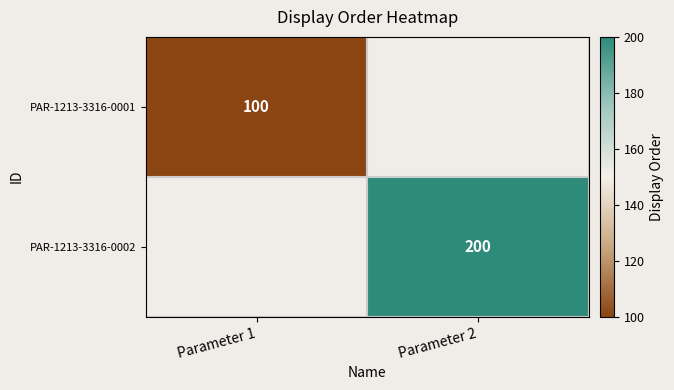

The value of PAR-1213-3316-0002 at Parameter 2 is 200. True or false?

True